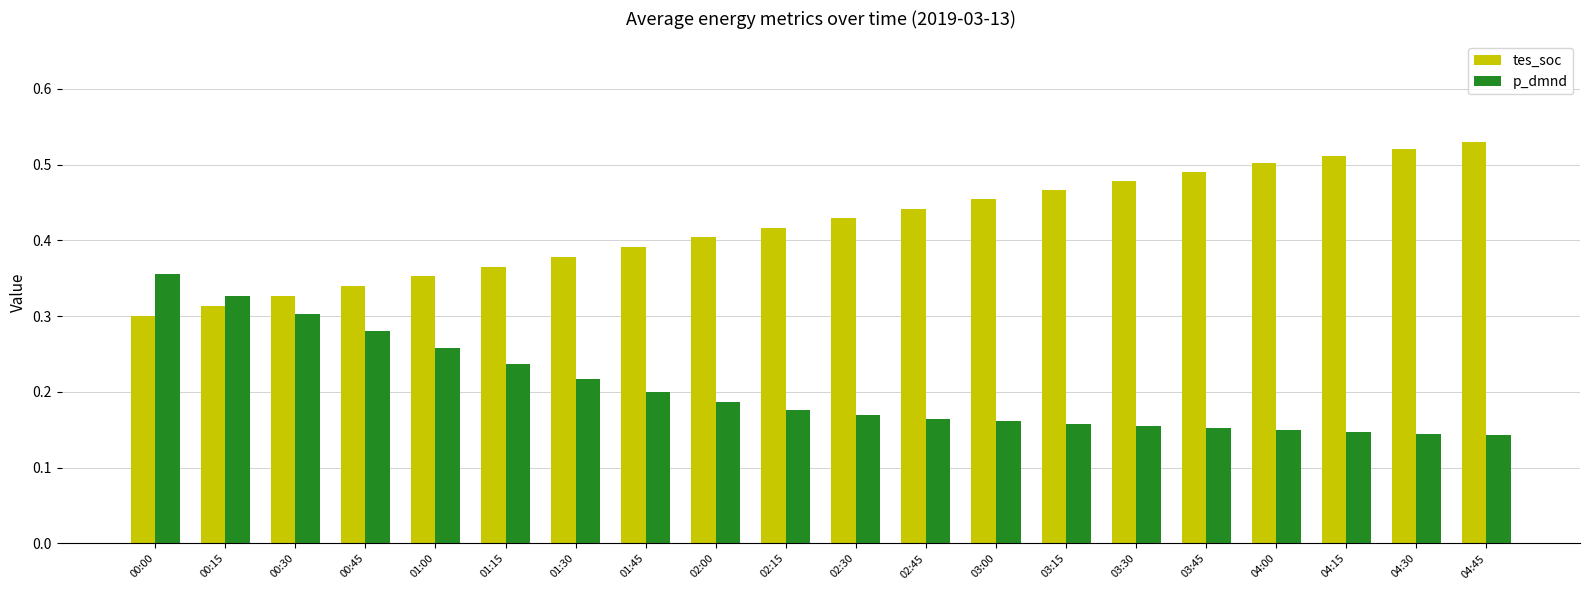

What position from the right is 04:00?

4